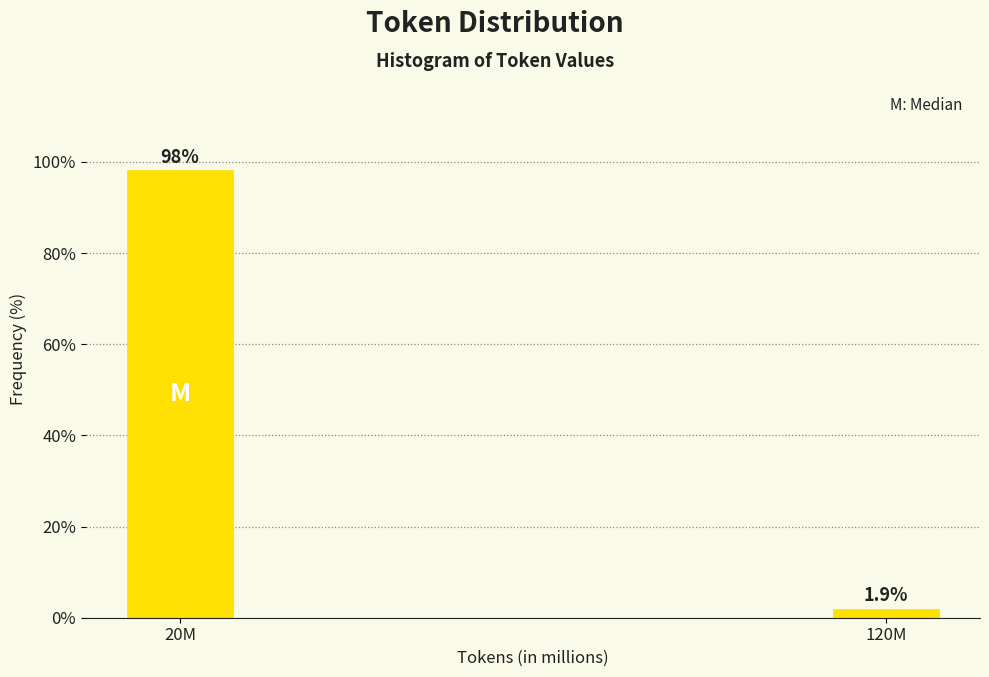

Reading left to right, transcribe all the data shown in this chart.

98.1	1.9